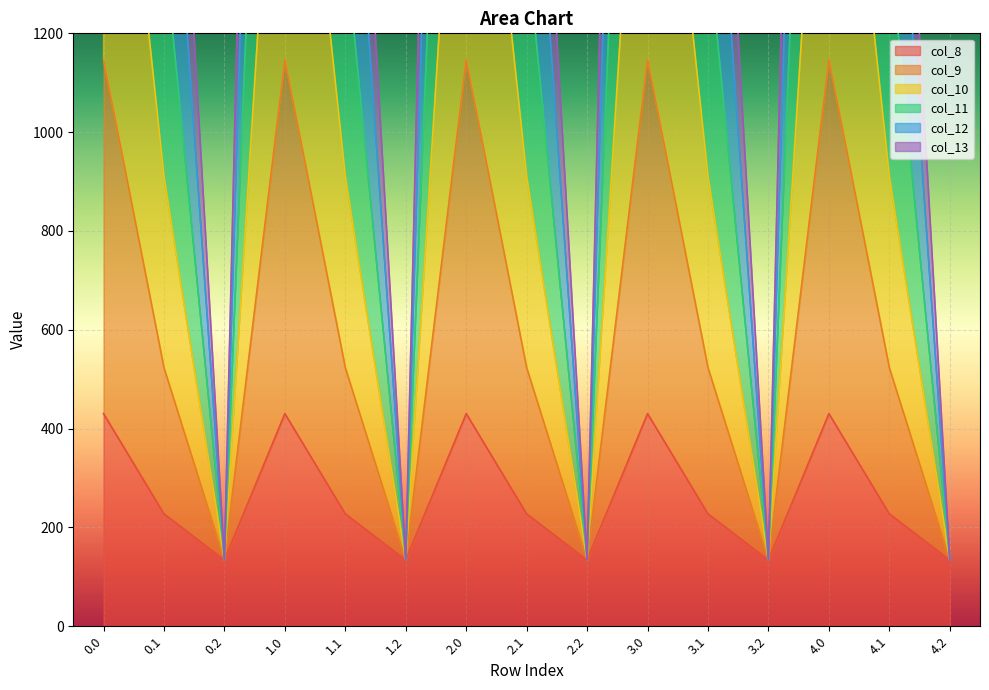

Where is col_13 nearest to the value 640?

0.1